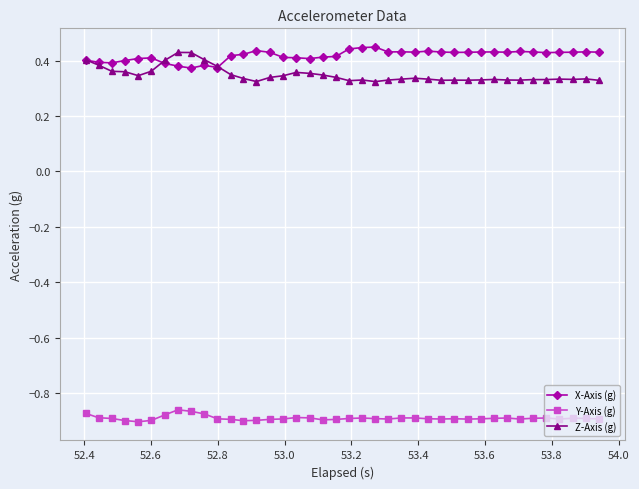

How many X-Axis (g) values are between 0 and 1?

40